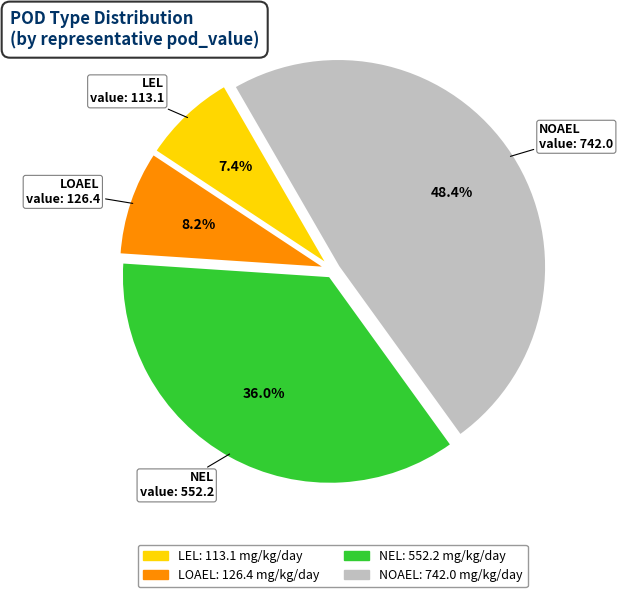

To the nearest percent, what is the average slice percentage?

25%